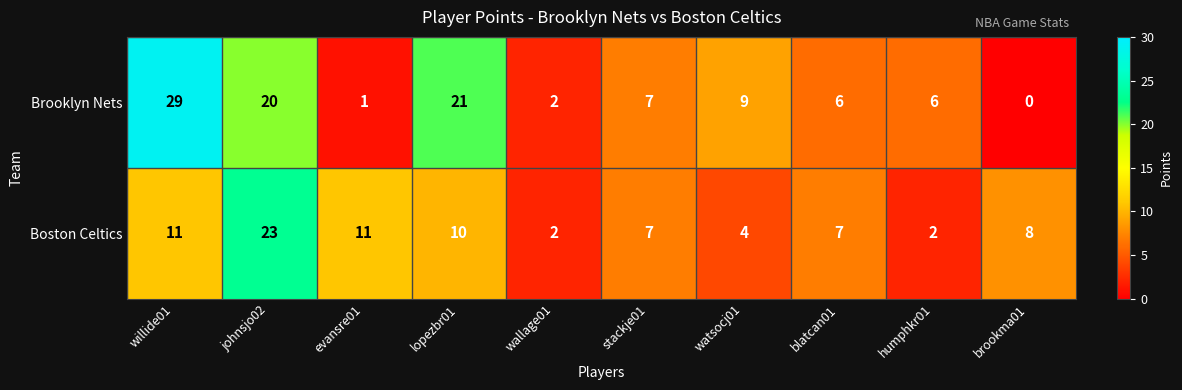

What is the sum of the Brooklyn Nets values at evansre01 and wallage01?

3